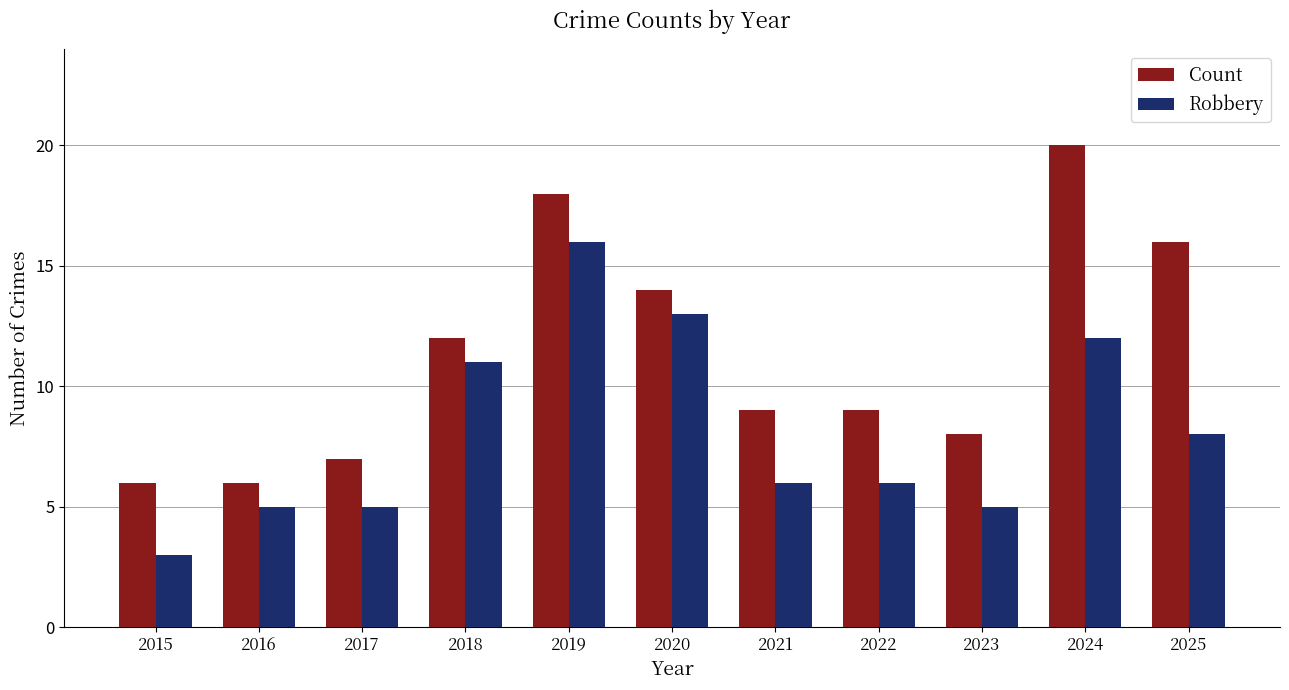

Are the bars horizontal?

No